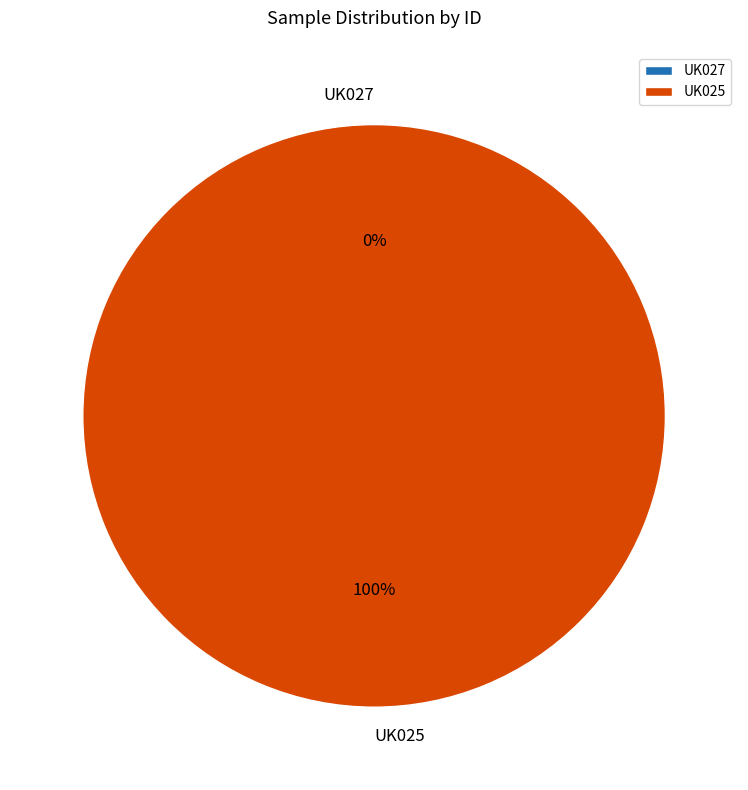

Which slice is the smallest?

UK027